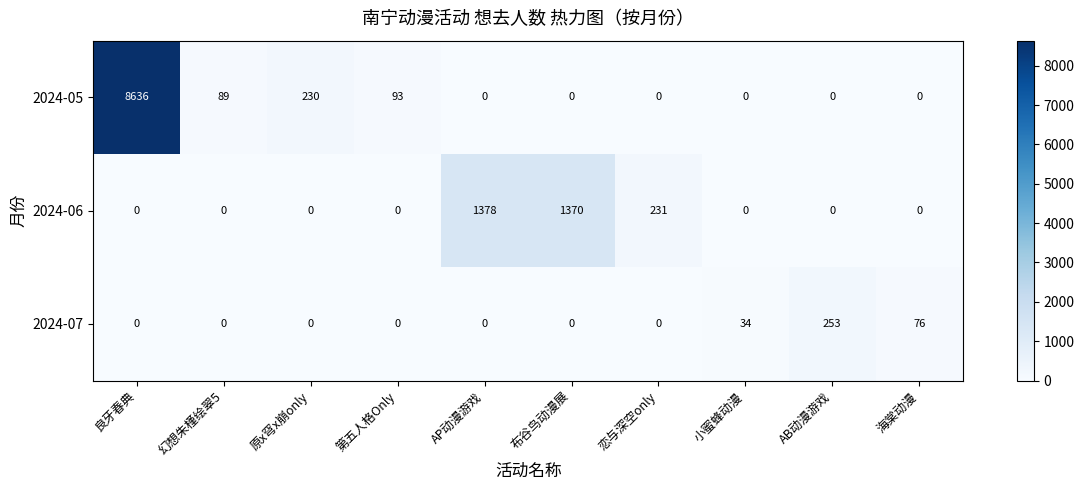

Is it true that 2024-07 equals 406 at AB动漫游戏?

False